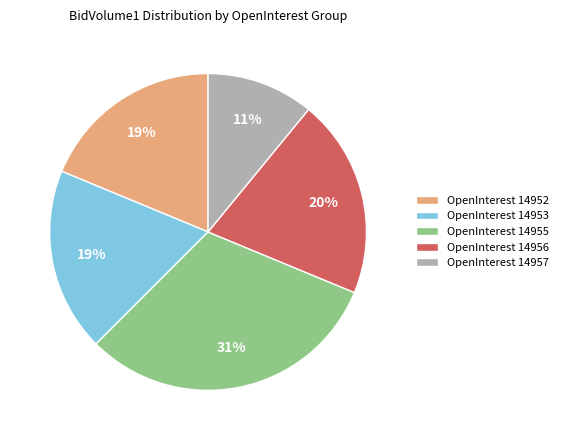

Is there a majority slice in this chart?

No